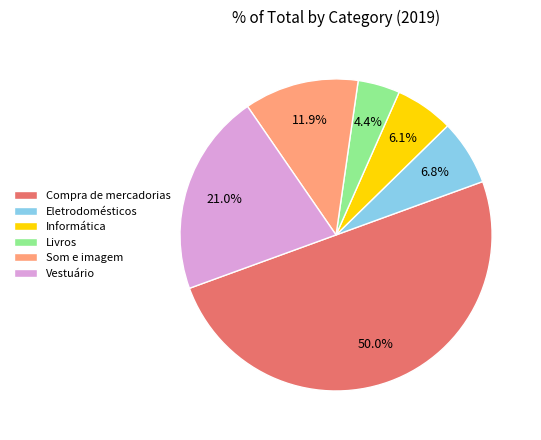

To the nearest percent, what percentage of the pie is Som e imagem?

12%